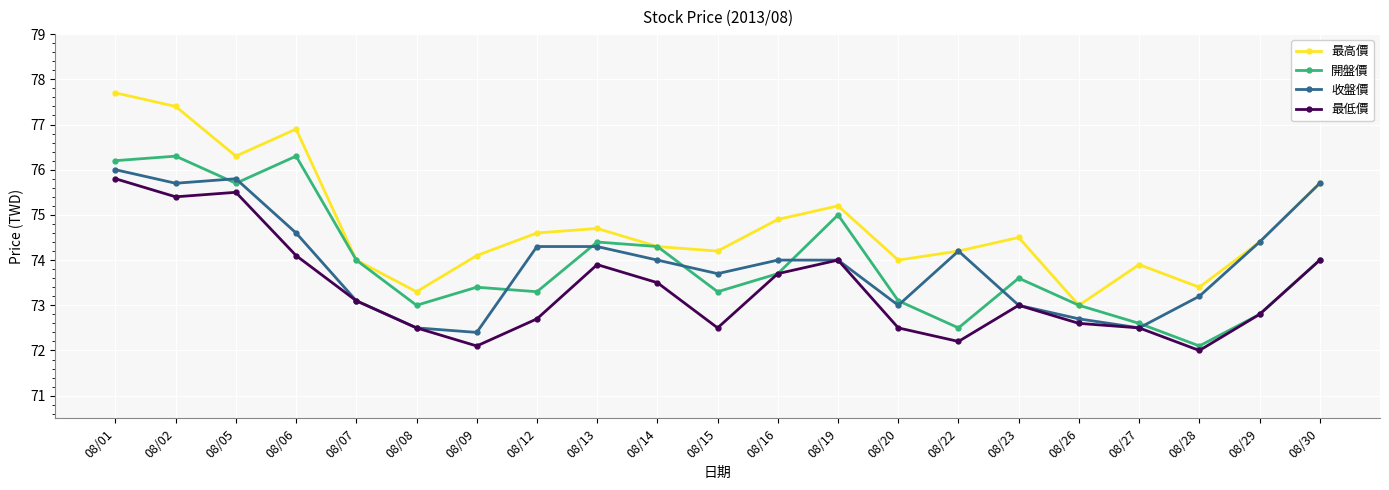

How many intersections are there between 收盤價 and 開盤價?

9